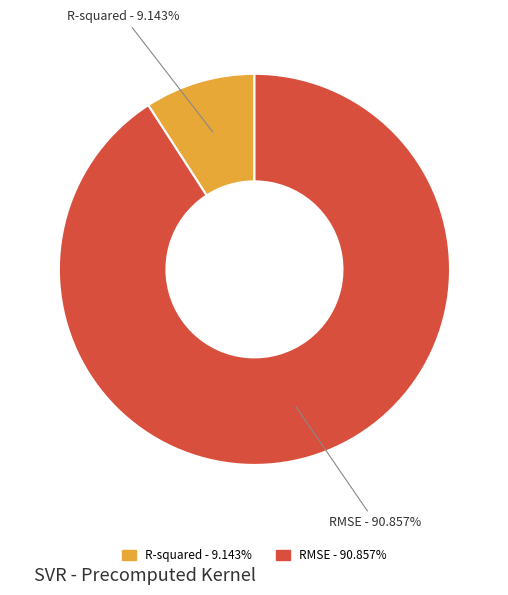

What is the ratio of the value at R-squared to the value at RMSE?

0.1